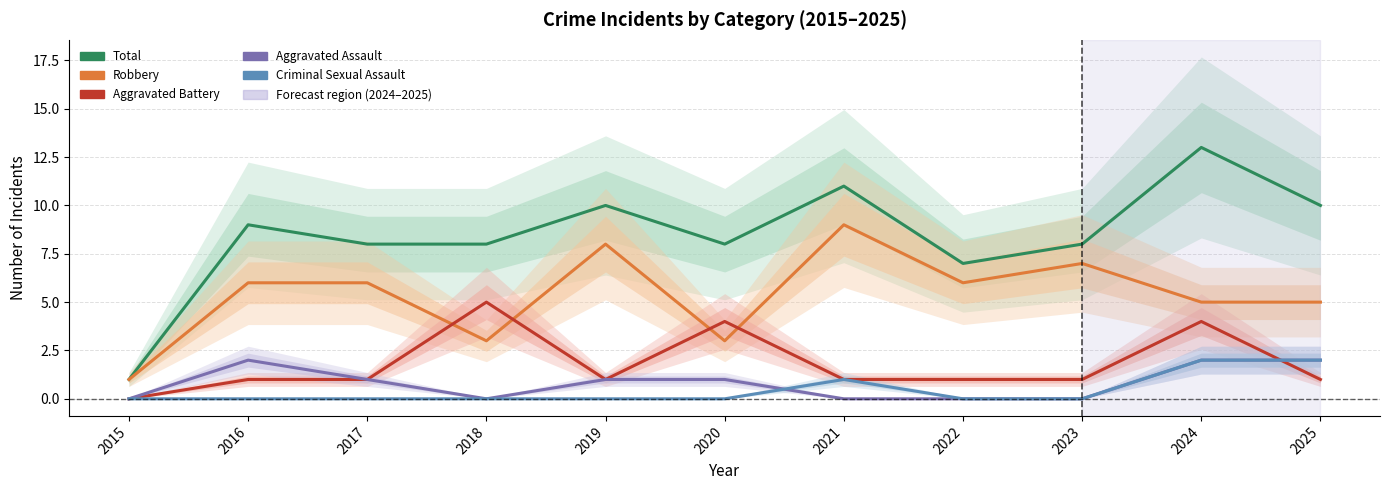

How many lines are shown in the chart?

5